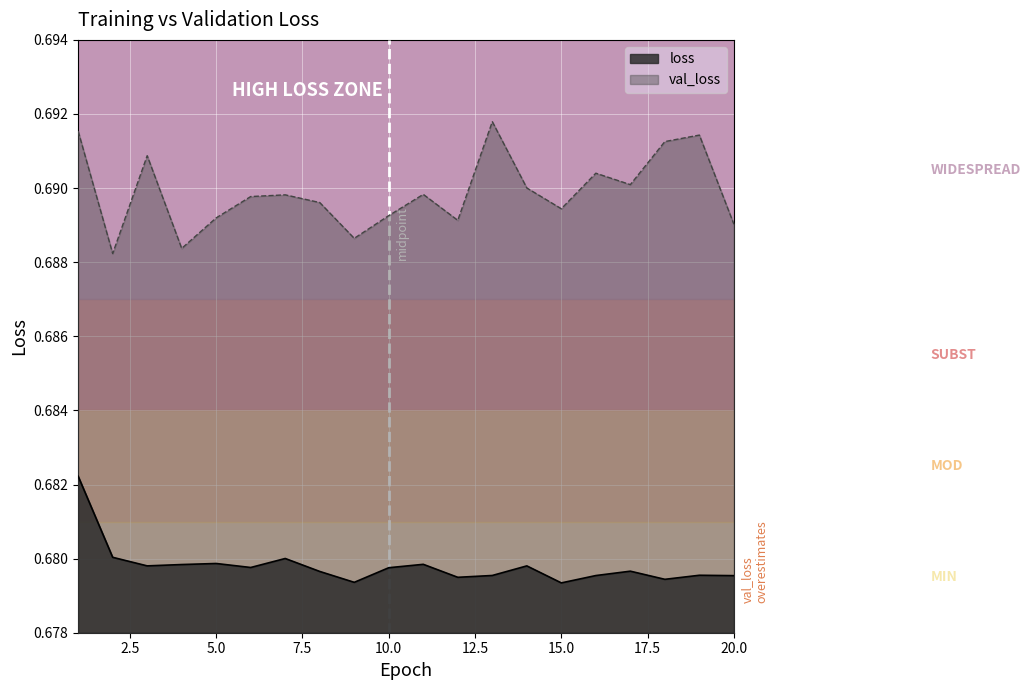

The loss series shows 0.7 at 20. True or false?

True